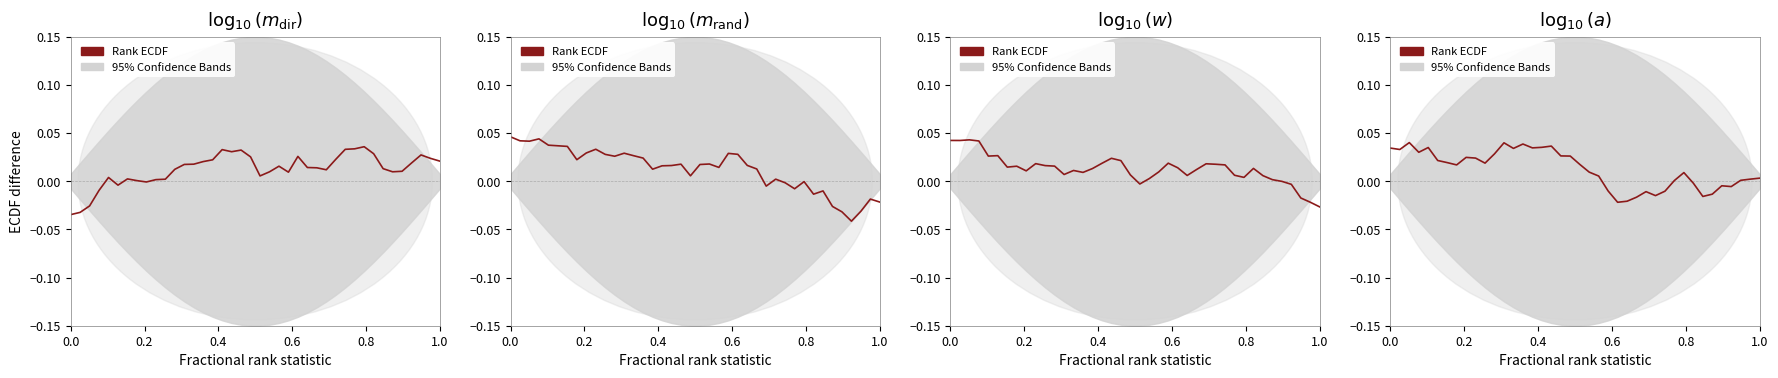

How many points are lower than both their immediate neighbors (excluding endpoints)?

10